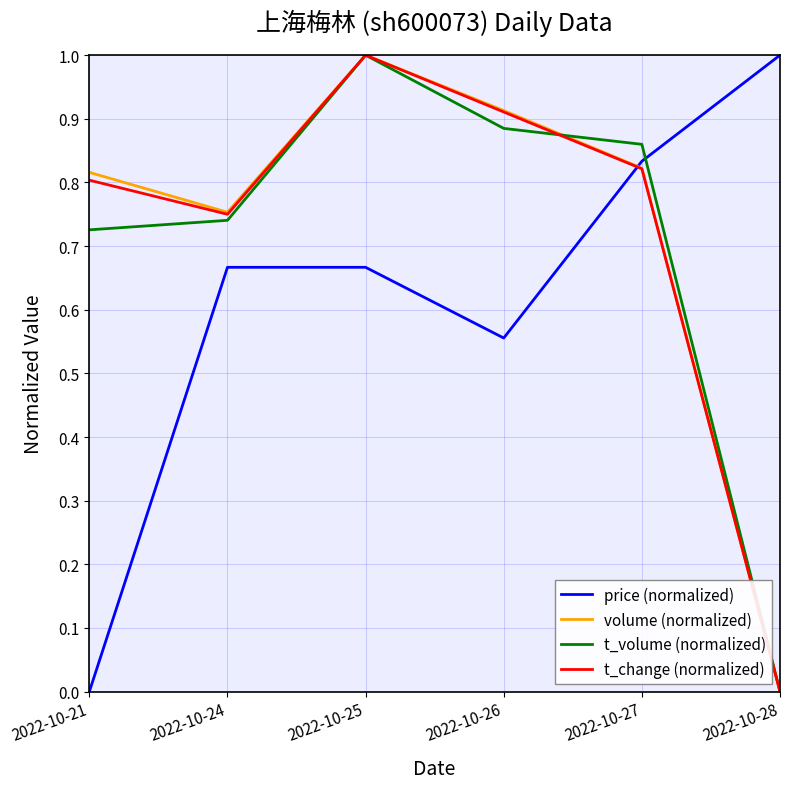

Is the value of volume (normalized) at 2022-10-28 greater than the value of t_change (normalized) at 2022-10-24?

No